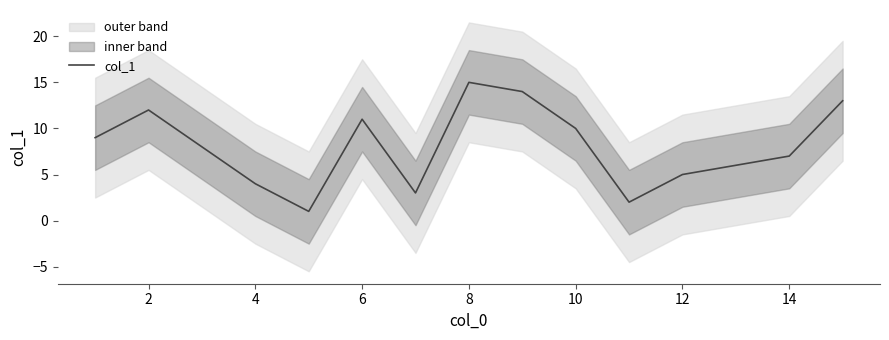

Is it true that col_1 equals 20 at 8?

False